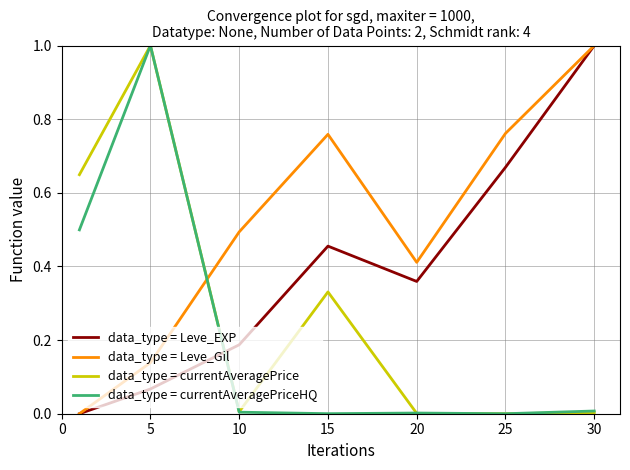

Is this an area chart (filled region under the line)?

No